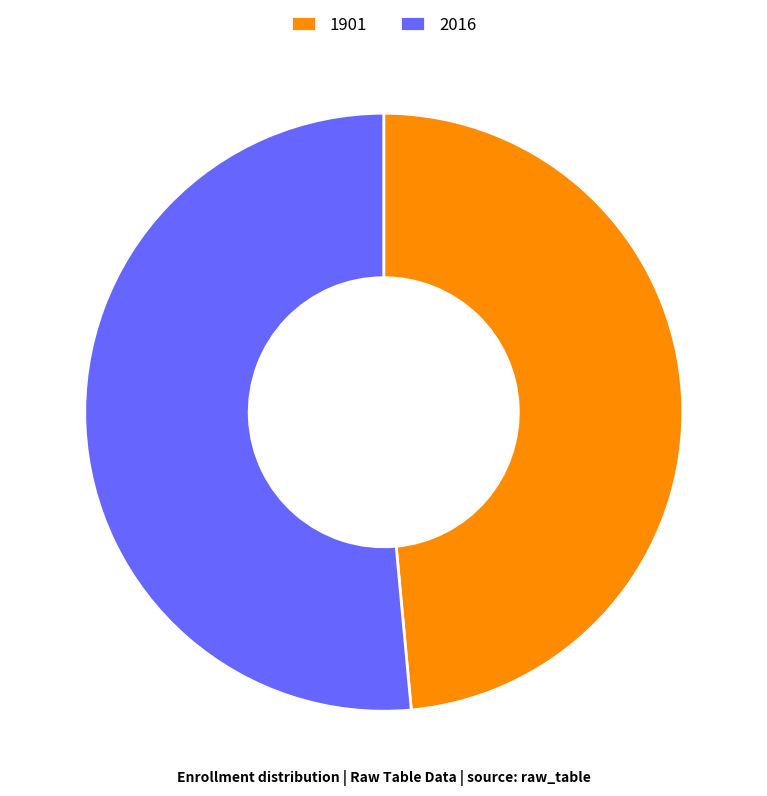

Rank the categories by value from lowest to highest.

1901, 2016